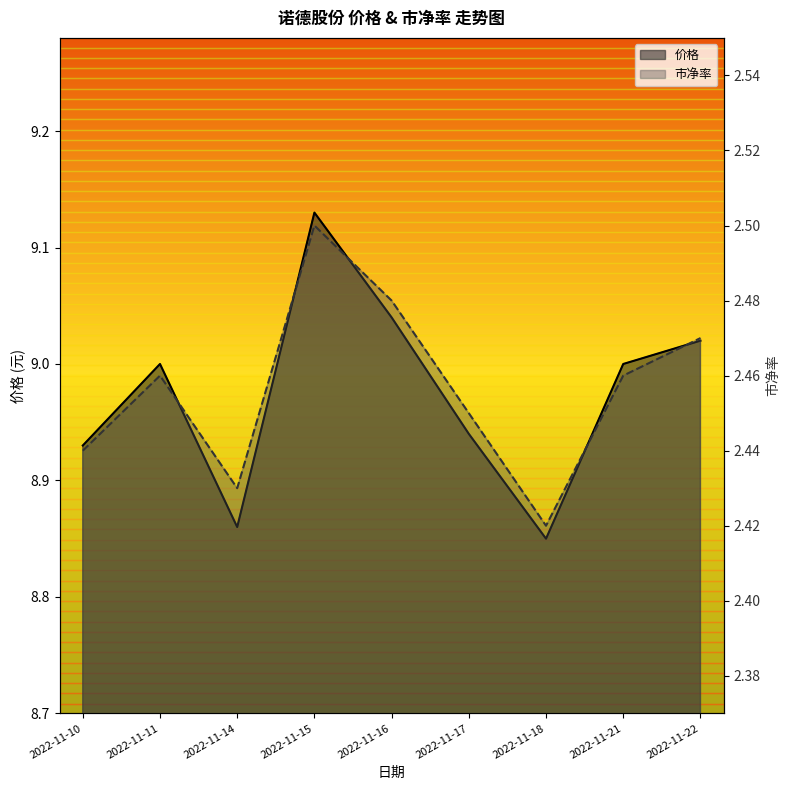

List the series in order of their peak value, highest first.

价格, 市净率